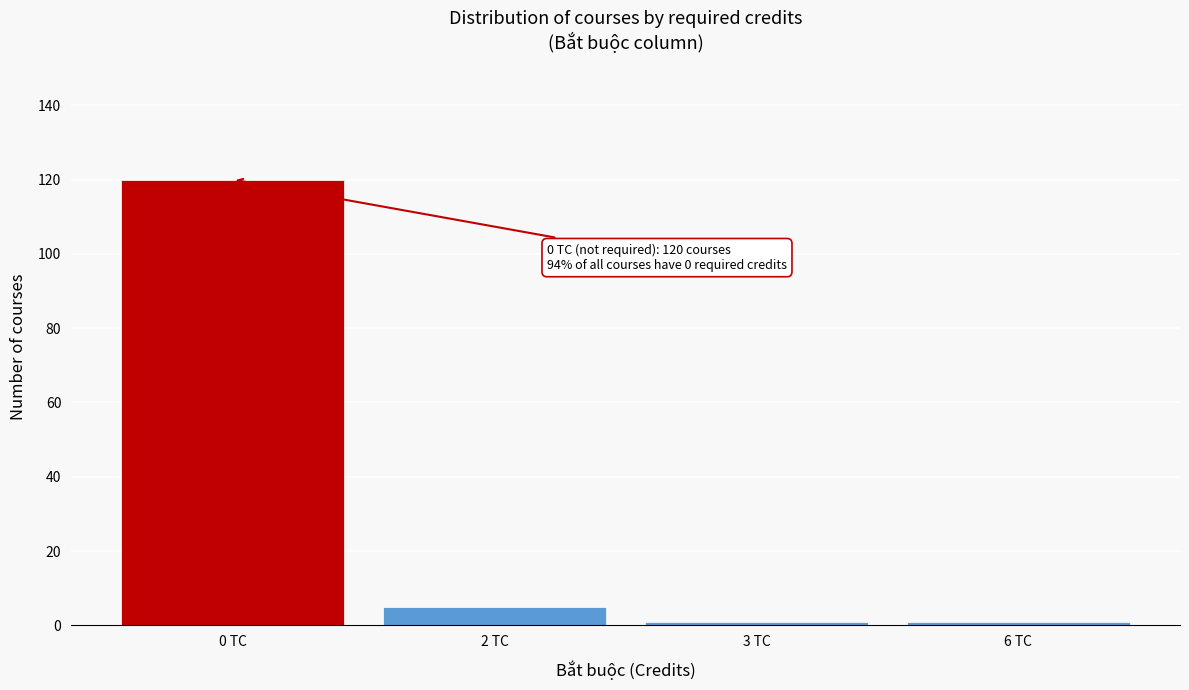

Reading right to left, transcribe all the data shown in this chart.

6 TC=1	3 TC=1	2 TC=5	0 TC=120